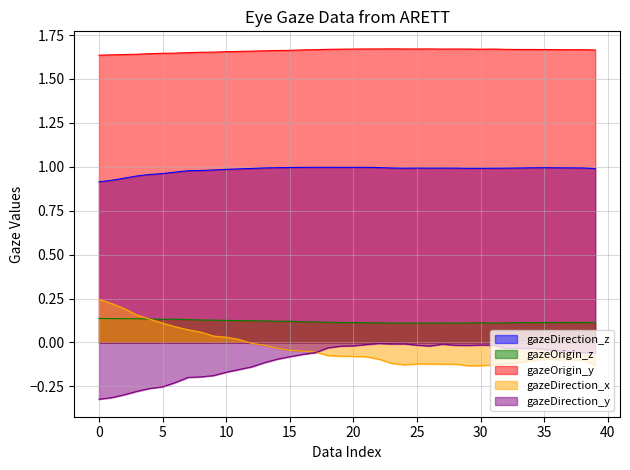

At which category is the sum across all series the highest?

21